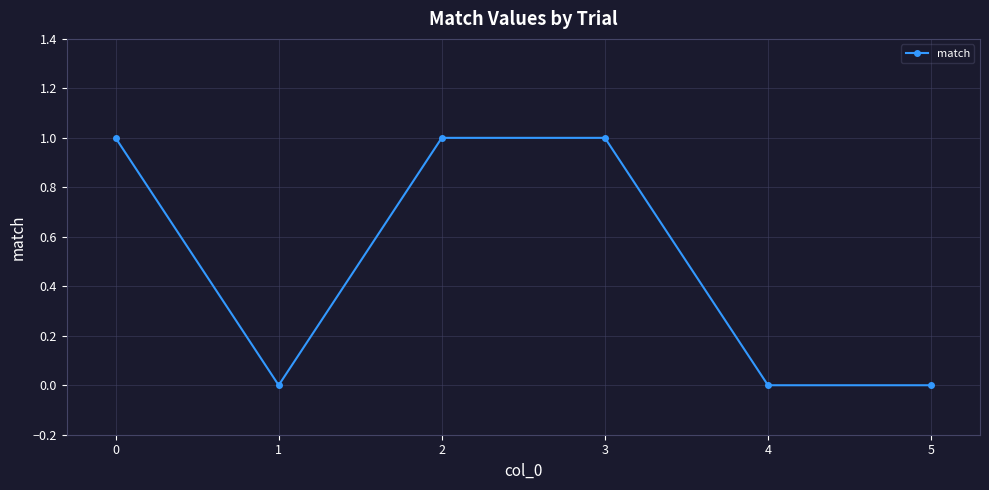

The chart shows a value of 1 at 0. True or false?

True